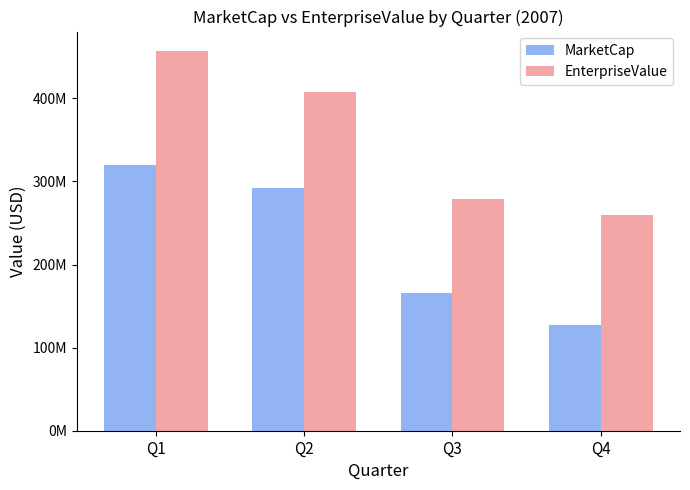

True or false: EnterpriseValue has a value of 177816384.8 at Q1.

False